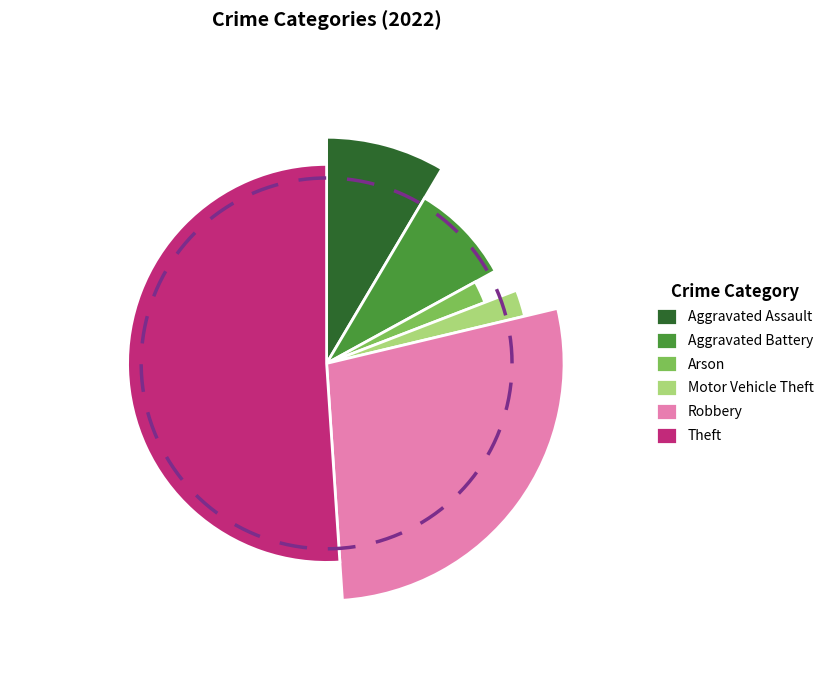

To the nearest percent, what portion does Arson represent?

2%